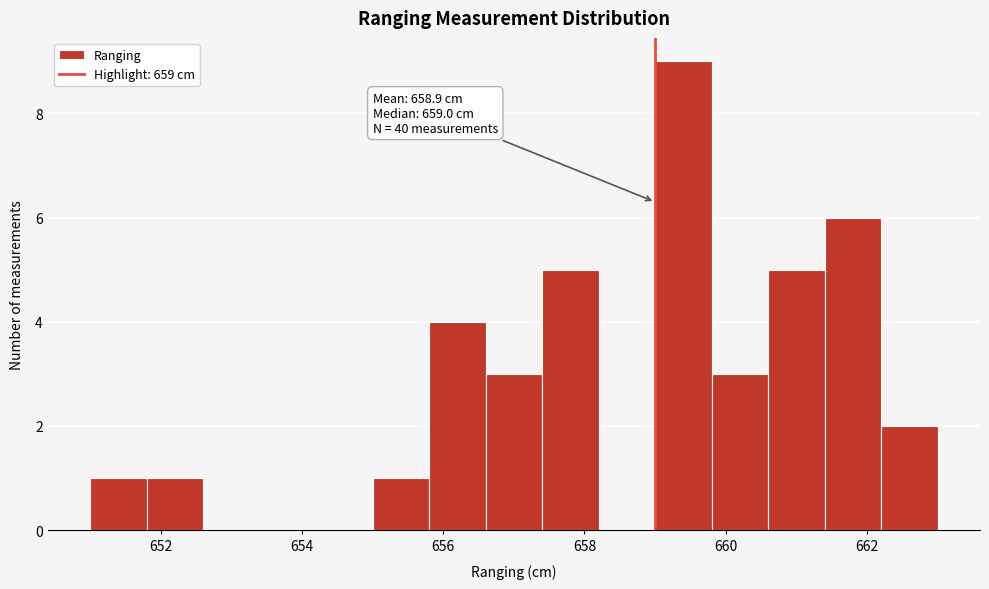

Over which range of the x-axis is the bar tallest?

659.0 to 659.8